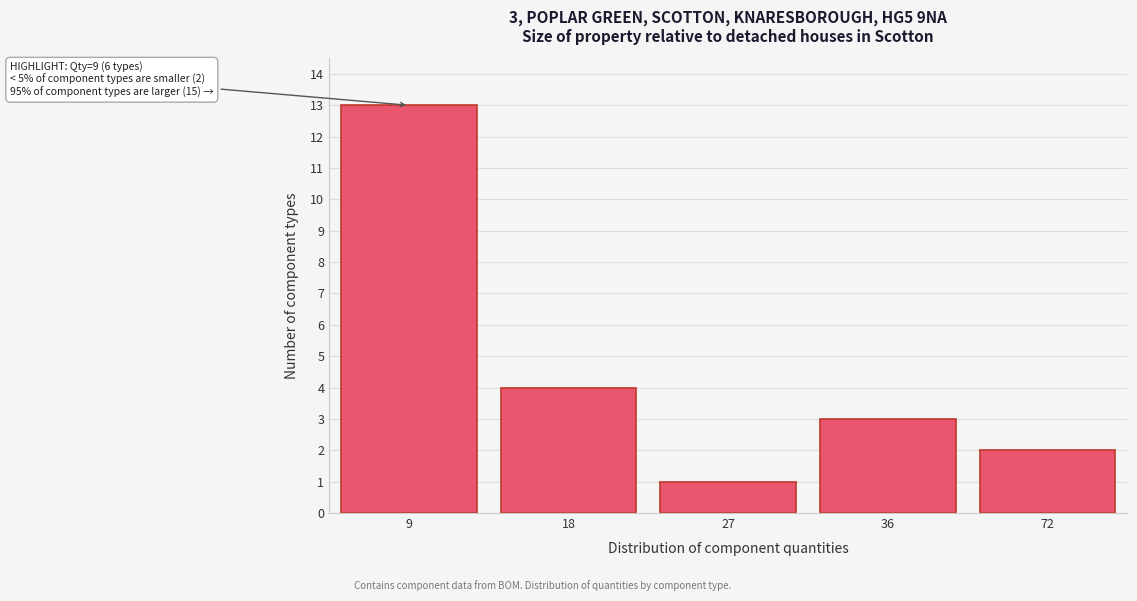

Reading left to right, extract all data points from this chart.

9=13	18=4	27=1	36=3	72=2